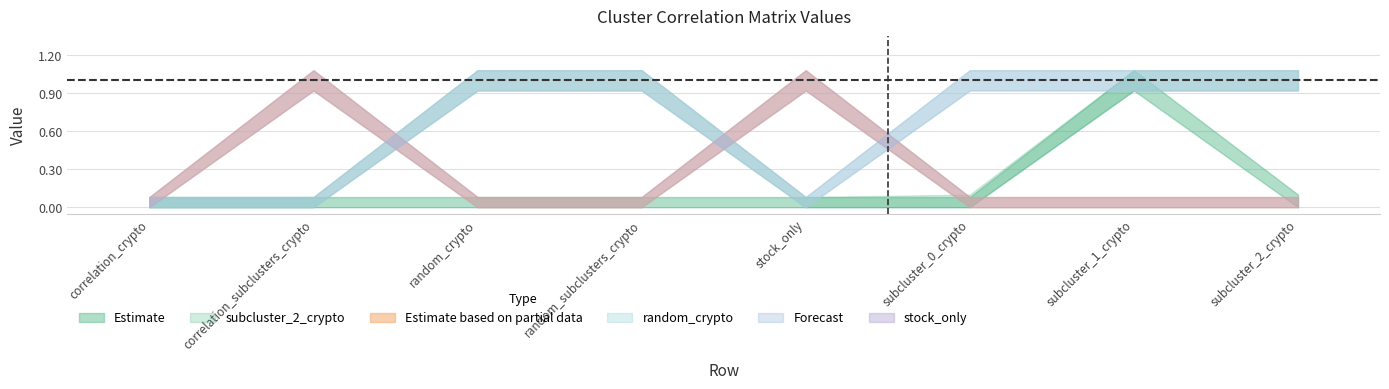

True or false: random_crypto has a value of 0.5 at subcluster_2_crypto.

False